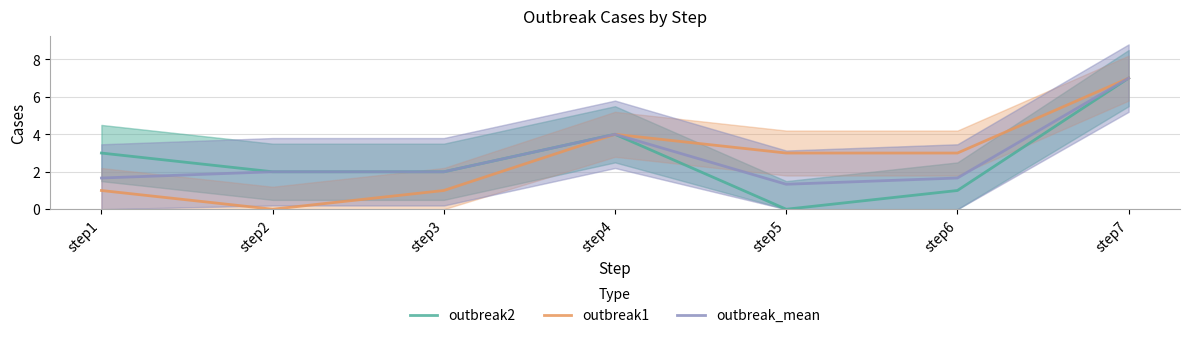

True or false: outbreak_mean and outbreak1 cross at least once.

False